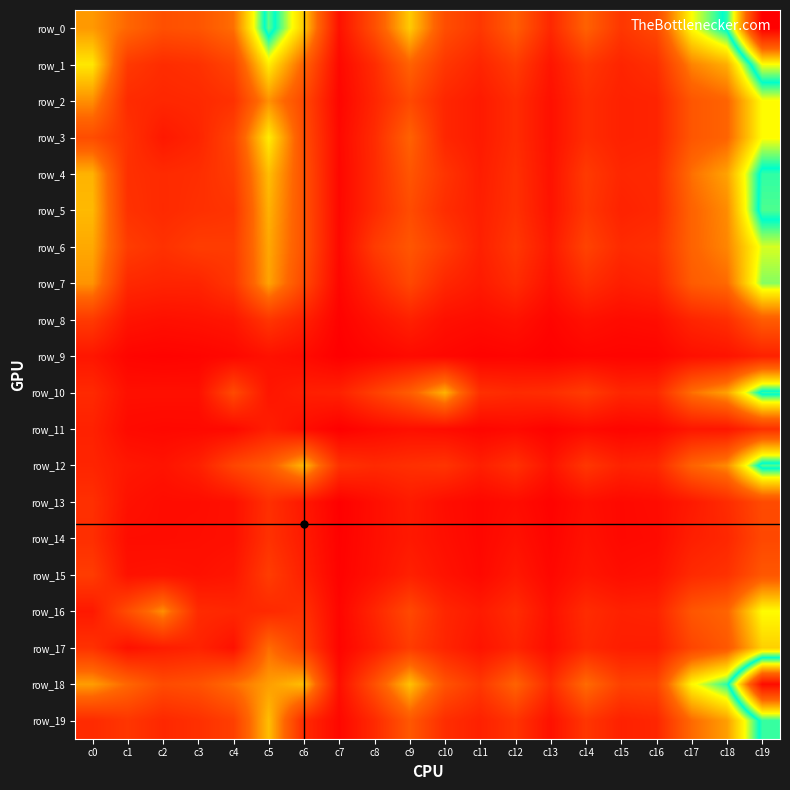

Which series has the largest total across all categories?

row_0